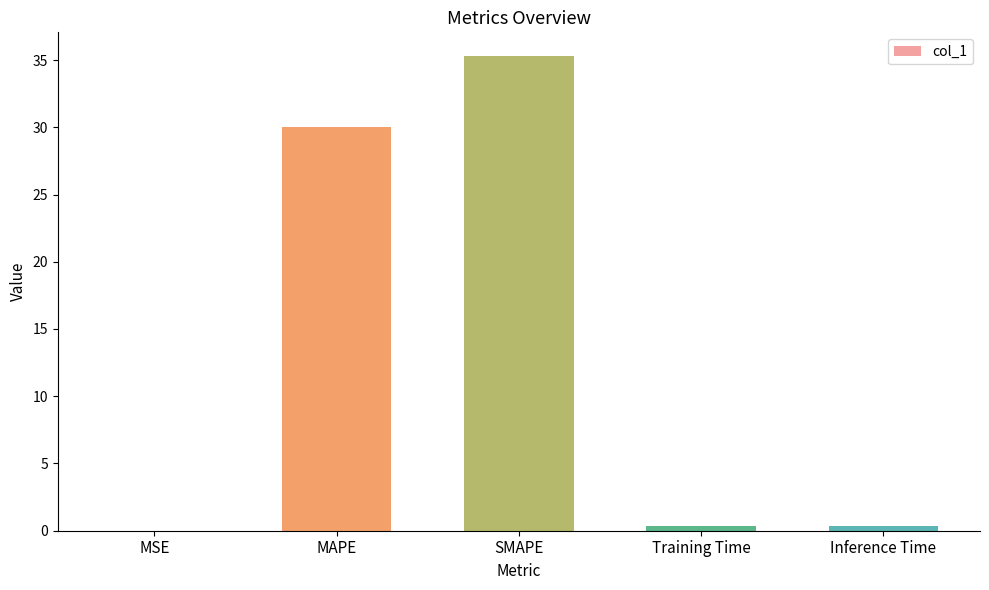

What is the sum of the values at MAPE and Training Time?

30.3